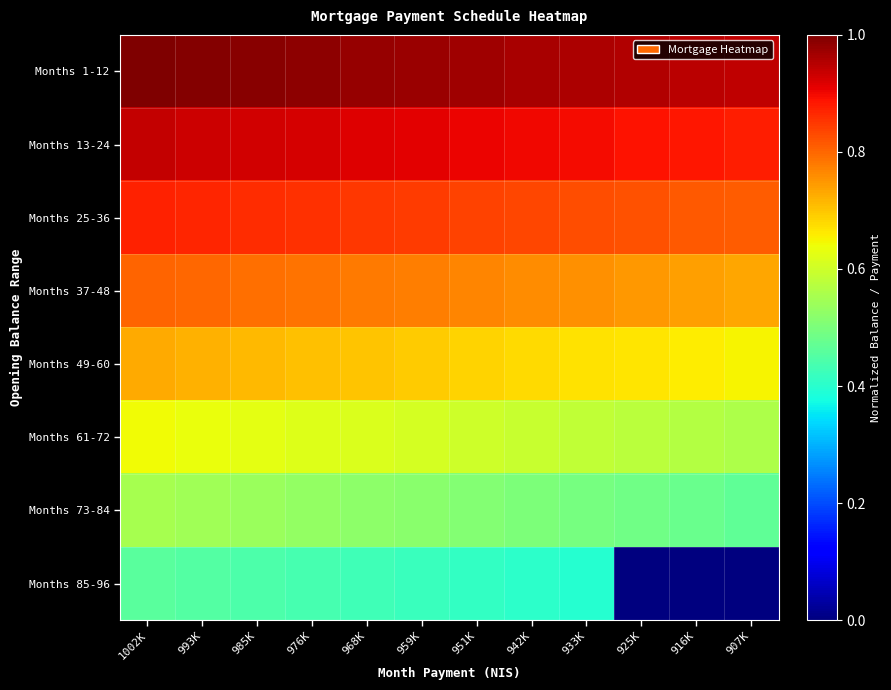

What is the spread (max minus min) of values at 976K?

0.5